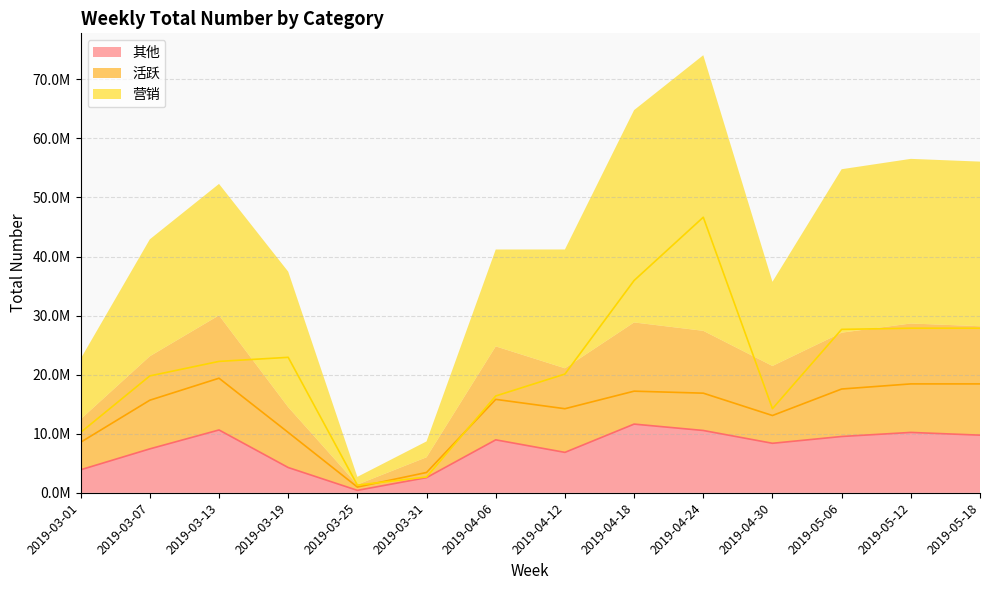

Is the value of 营销 at 2019-03-07 greater than the value of 活跃 at 2019-03-01?

Yes